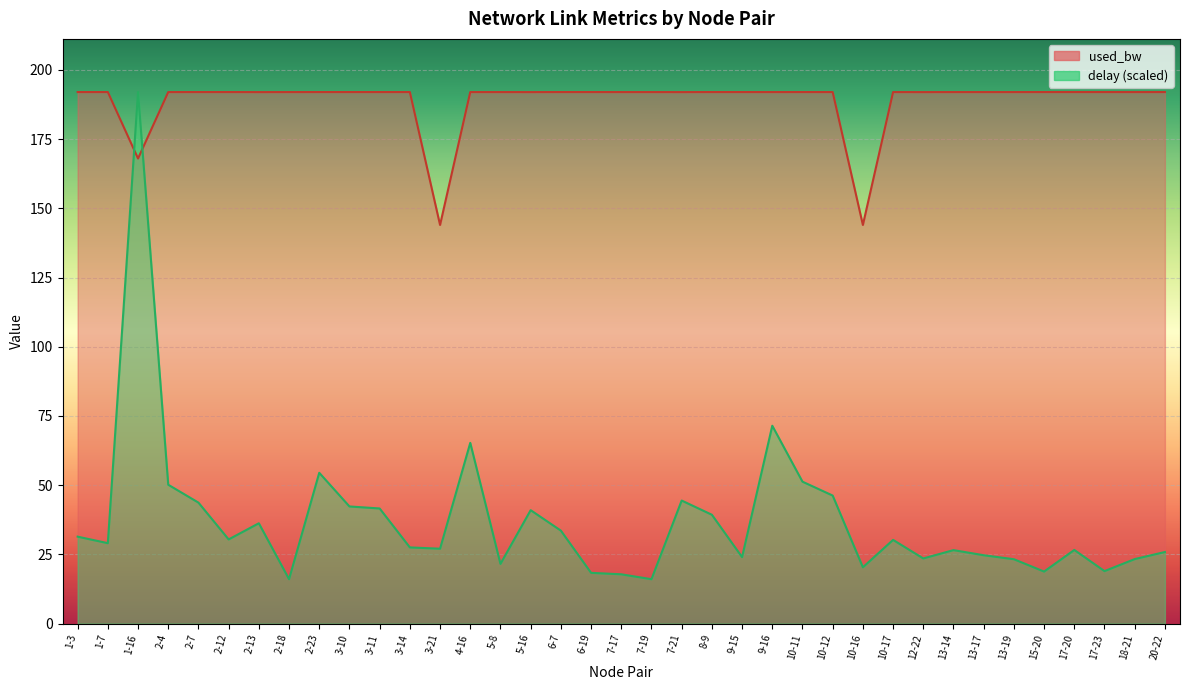

Between which two adjacent categories do delay and used_bw first intersect?

1-7 and 1-16